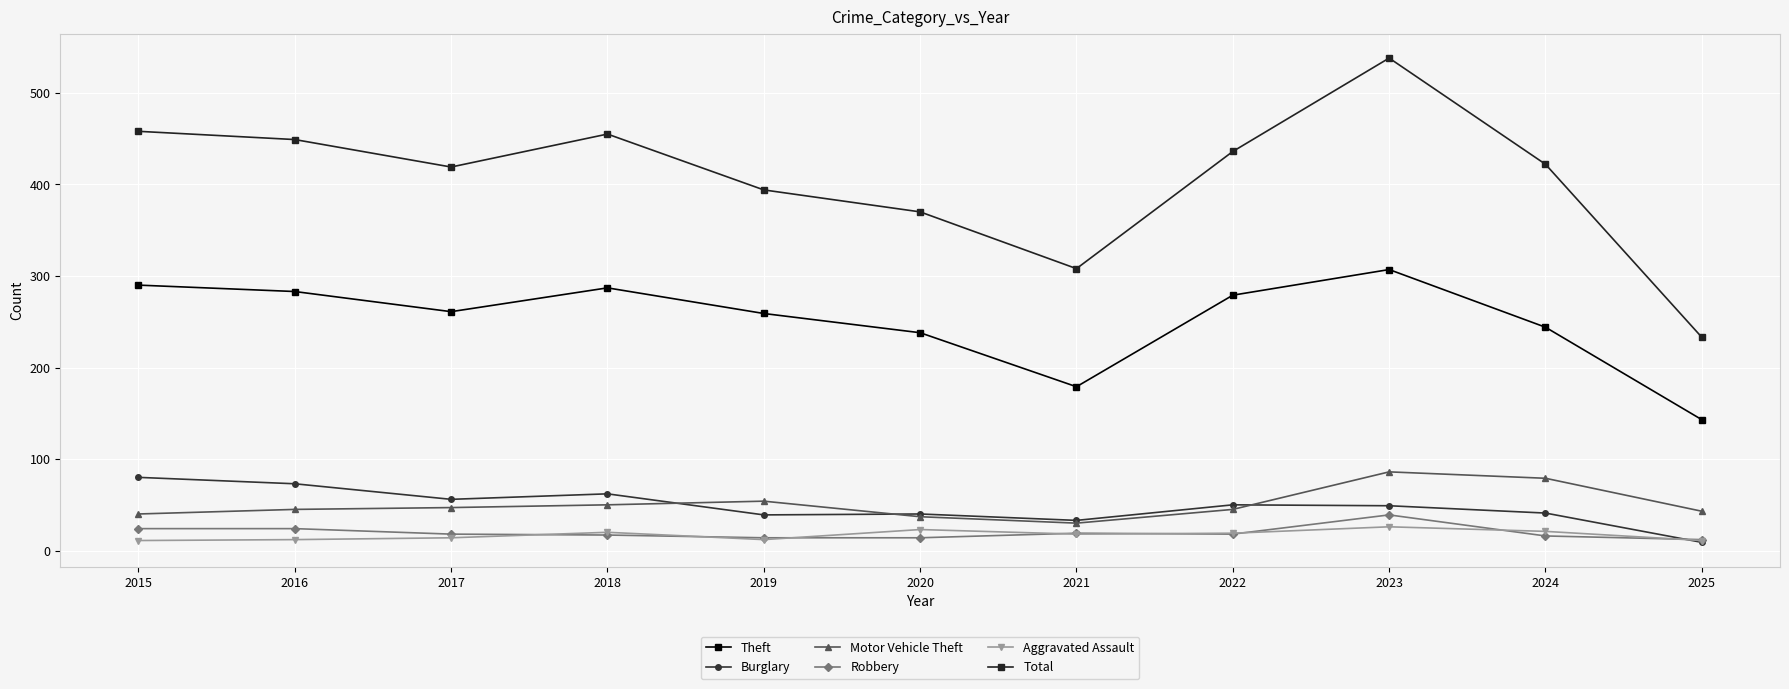

What is the difference between the second highest and second lowest values in the Aggravated Assault series?

12